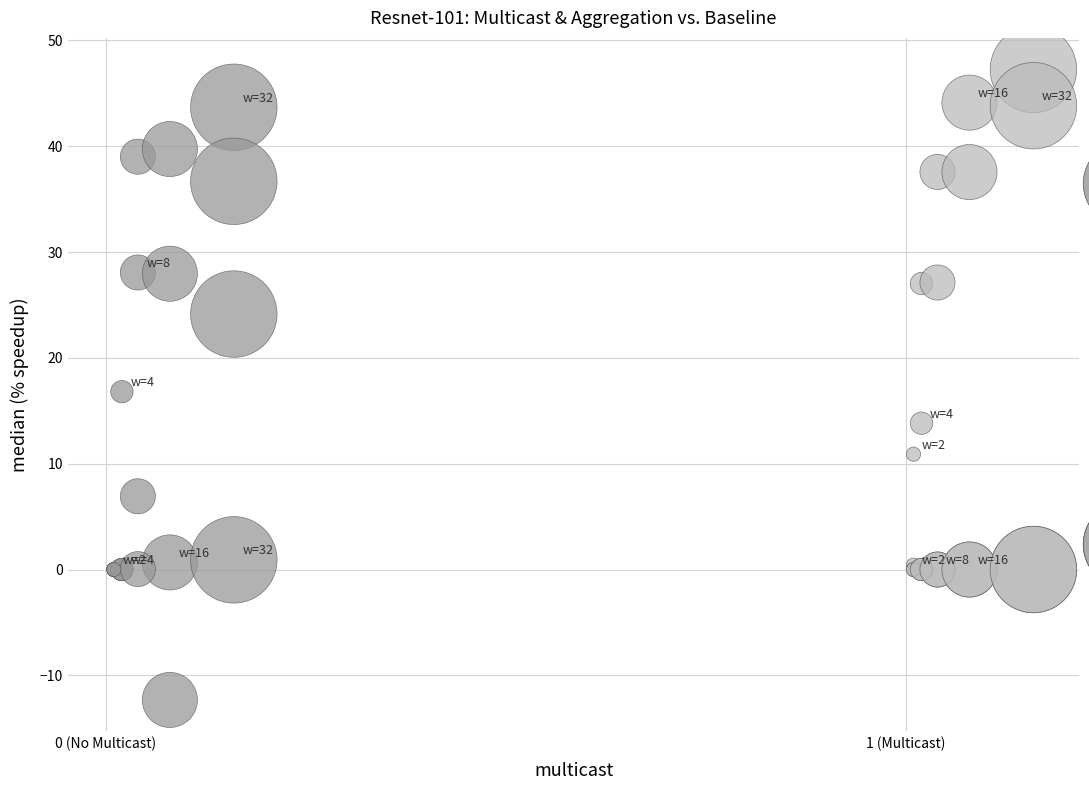

Which series reaches the maximum Y coordinate?

1 Multicast, No Agg